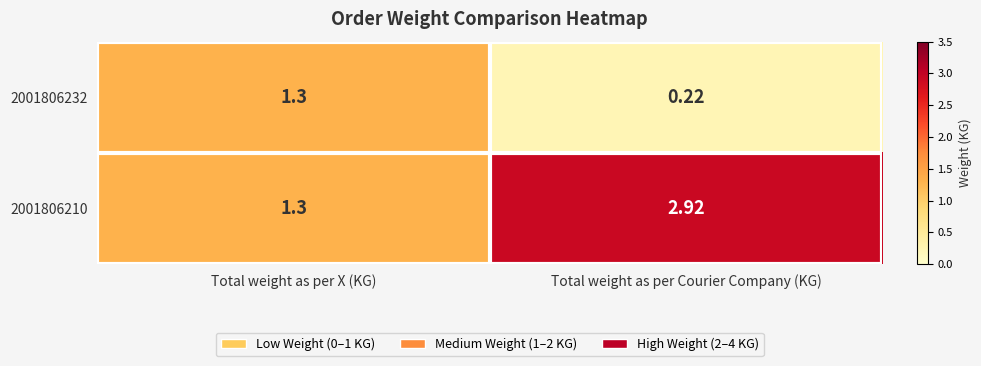

Where is 2001806232 nearest to the value 0?

Total weight as per Courier Company (KG)